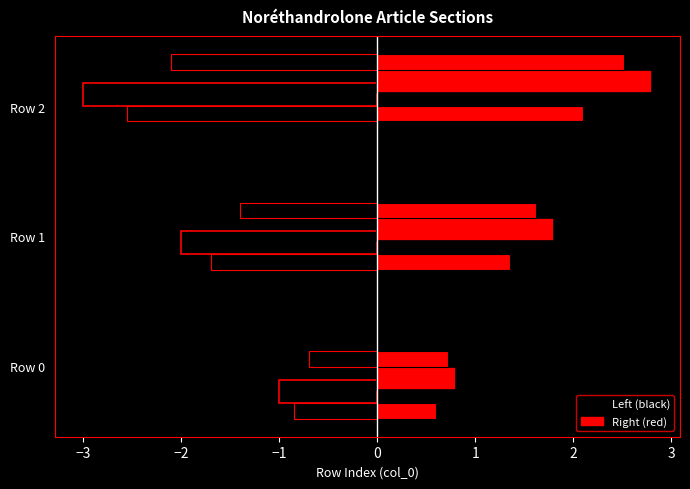

List the labels in order of value, smallest first.

Row 0, Row 1, Row 2